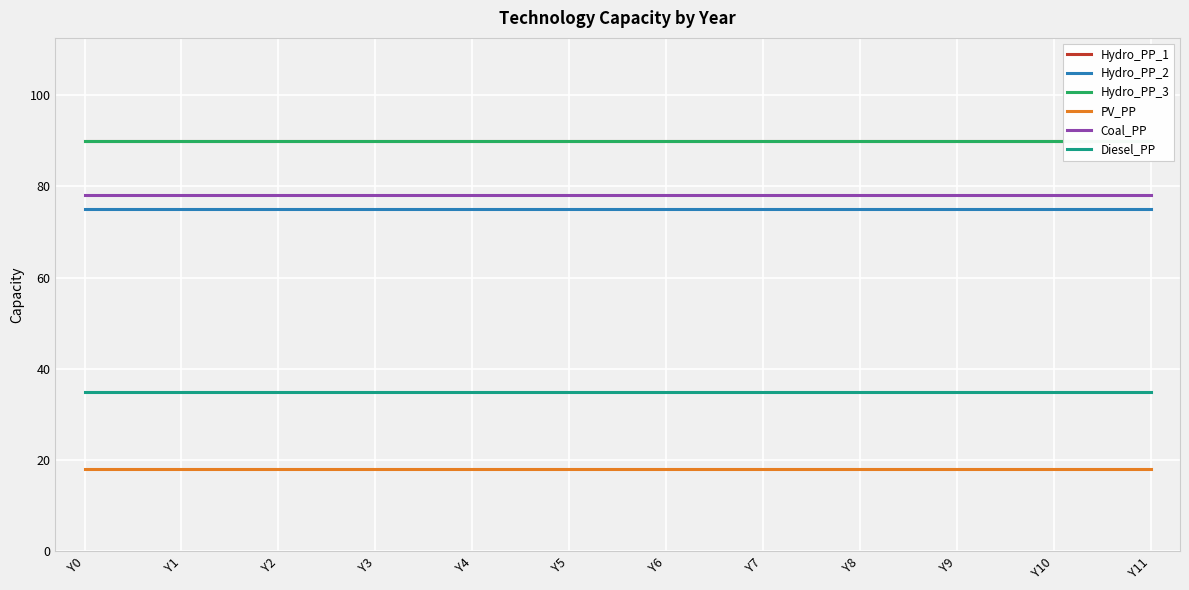

The value of Hydro_PP_3 at Y11 is 90. True or false?

True